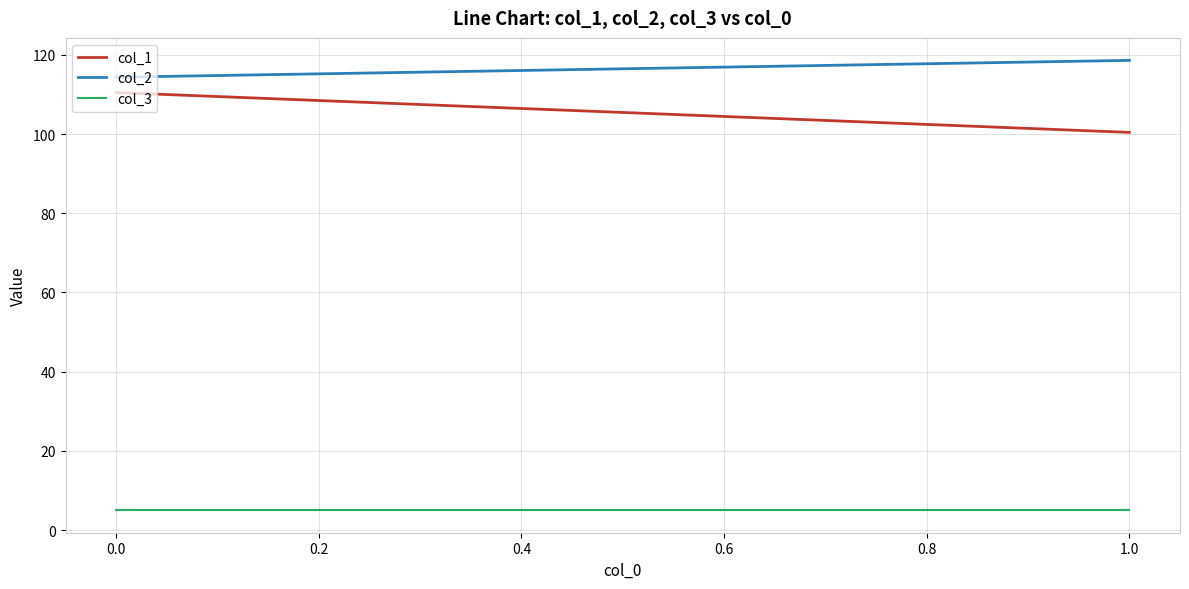

The col_3 series shows 2.0 at 0.0. True or false?

False